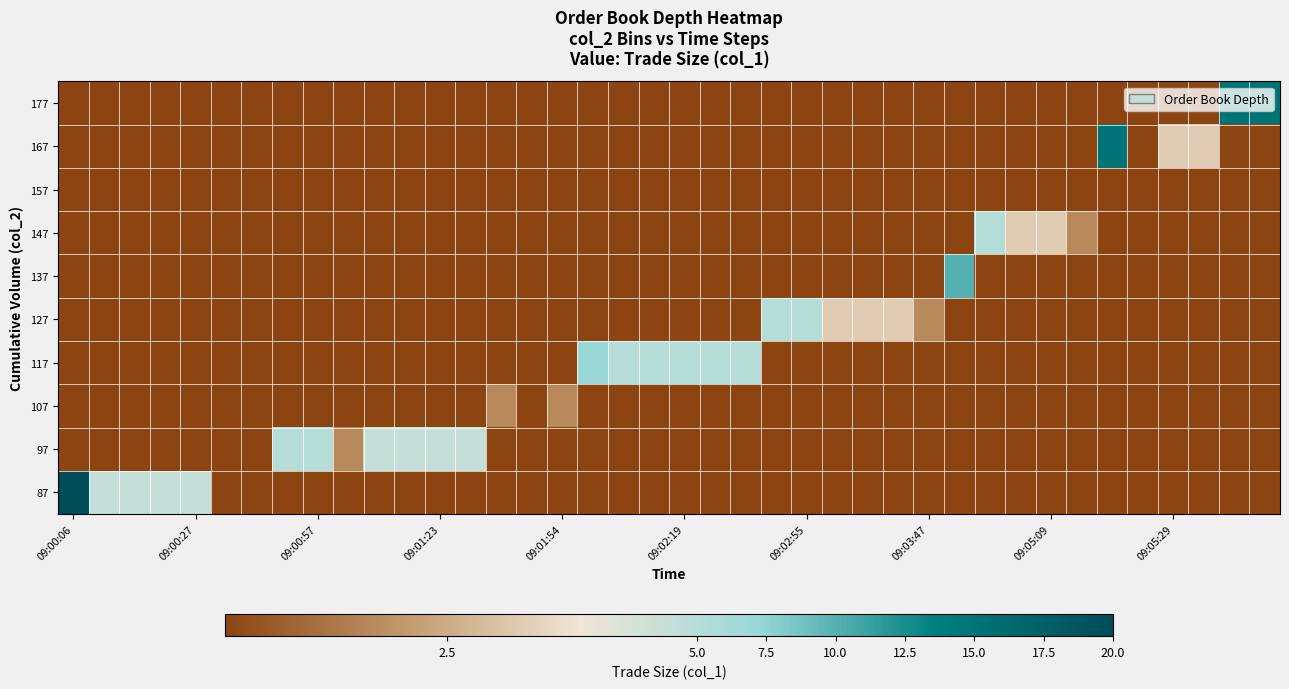

At how many categories does at least one series exceed 7?

5